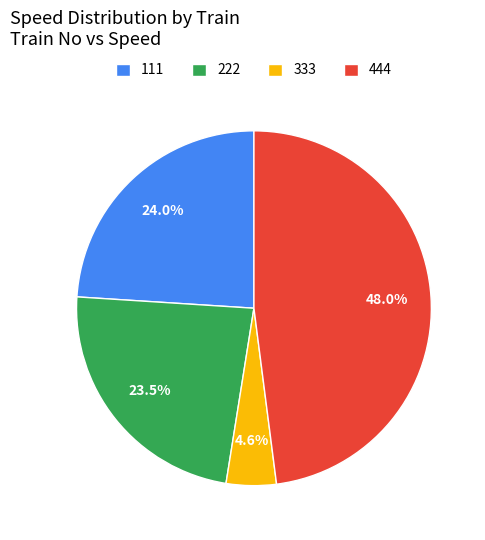

To the nearest percent, what portion does 111 represent?

24%